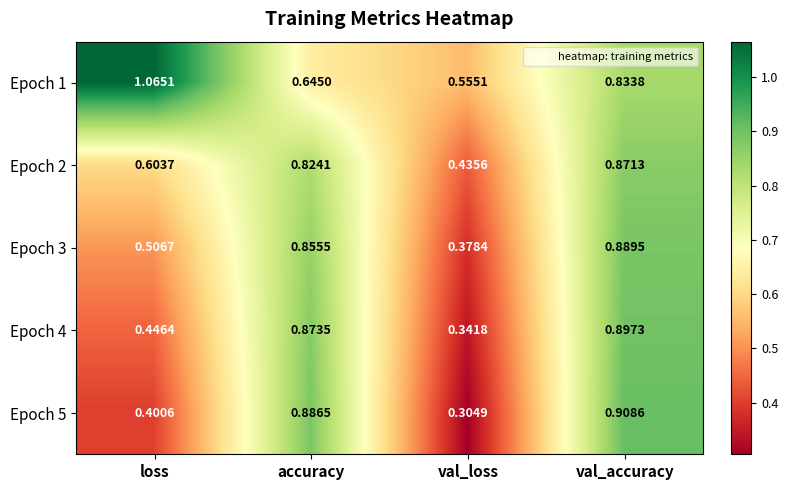

How many series are shown in this chart?

5